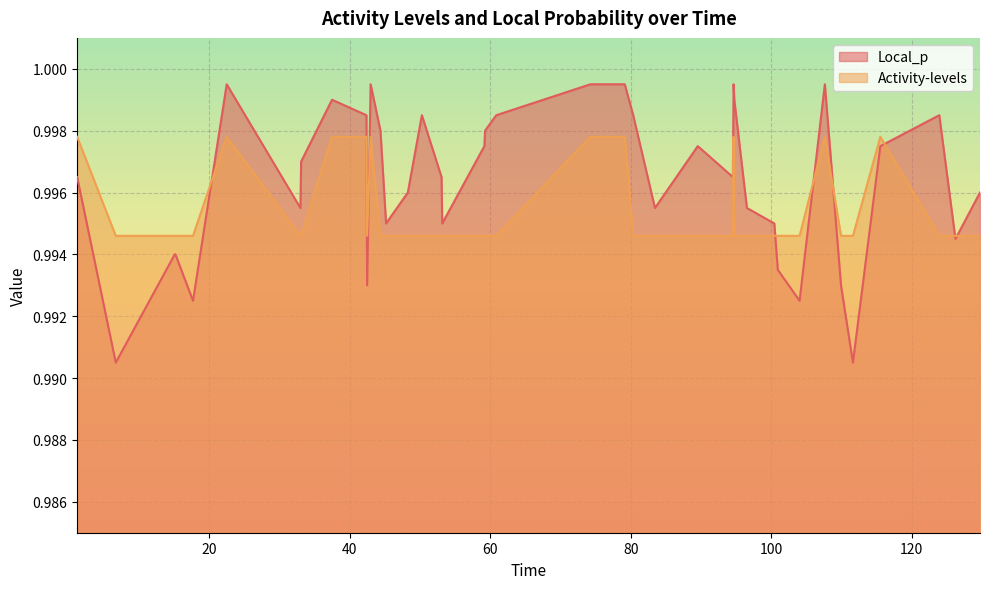

How many lines are shown in the chart?

2